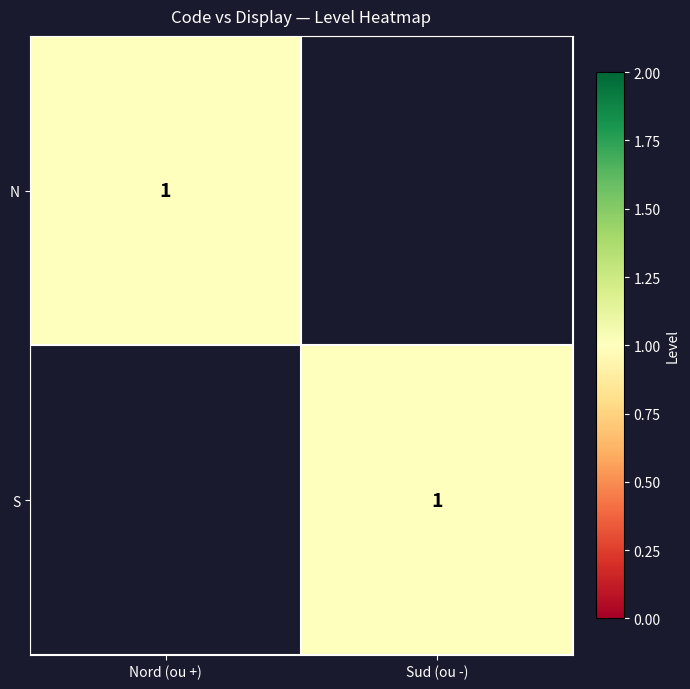

The S series shows 2 at Sud (ou -). True or false?

False